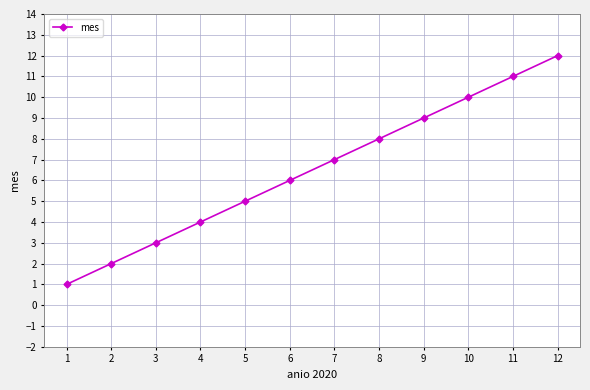

What is the change in value from 1 to 3?

+2